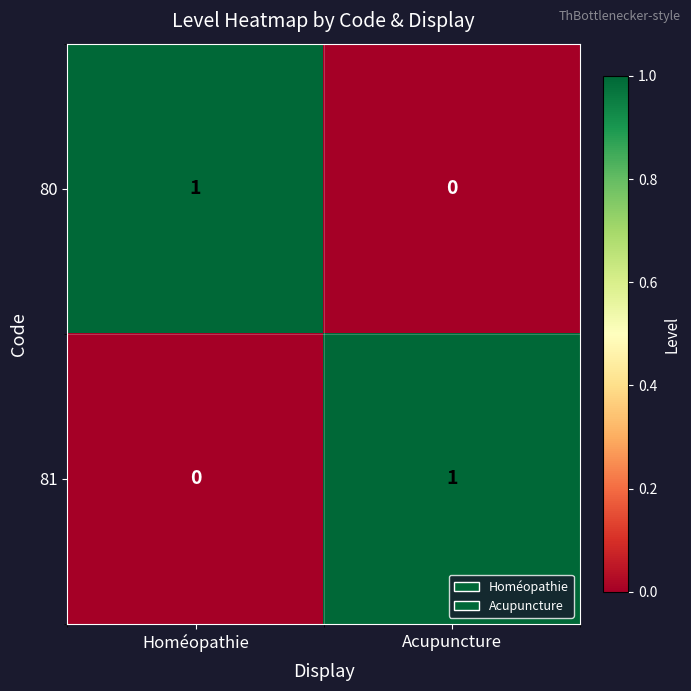

At Homéopathie, list the series in order from largest to smallest.

80, 81